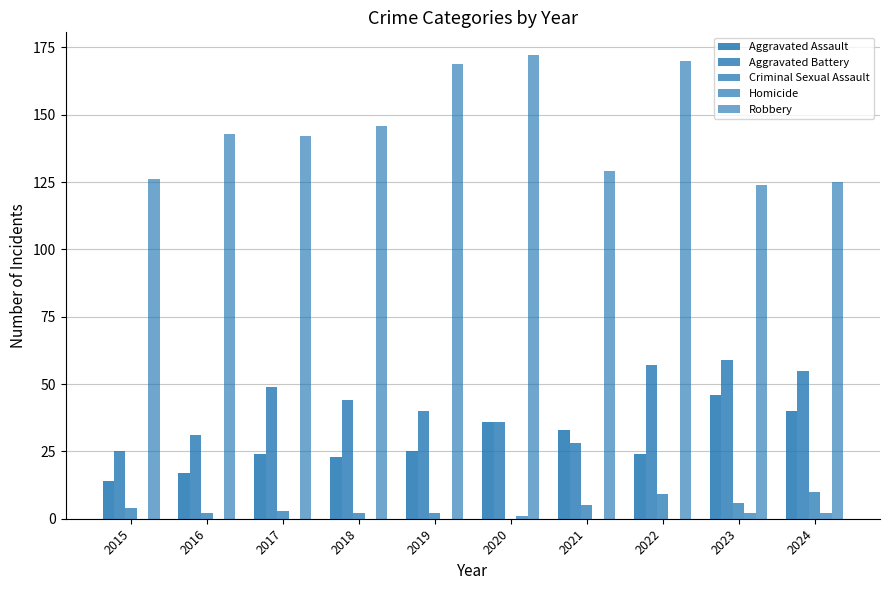

Count the number of categories in the chart.

10